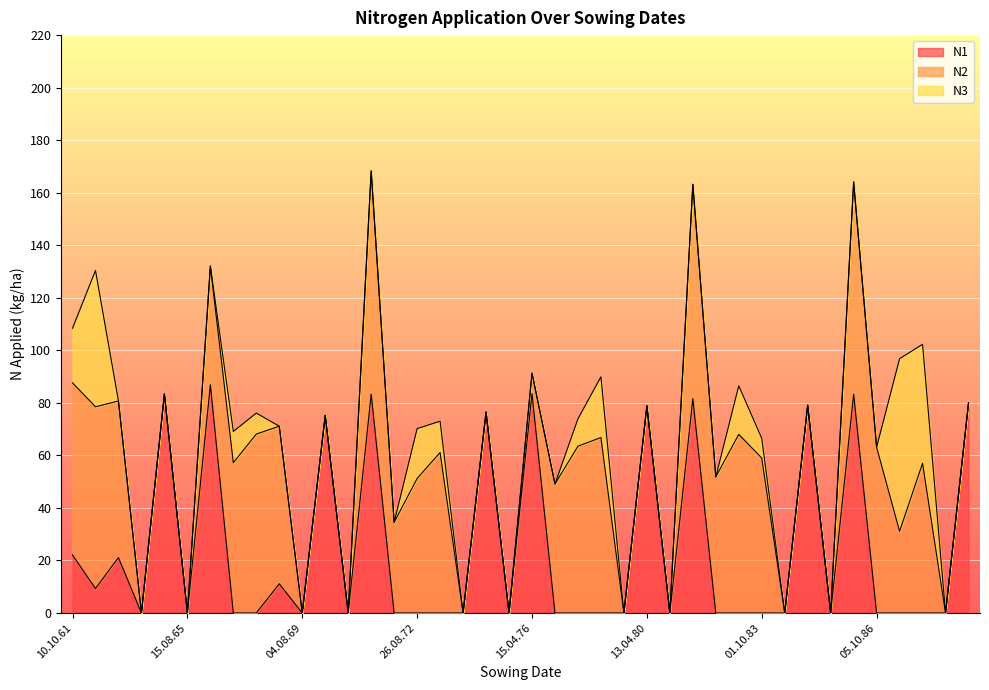

True or false: N2 has more than 0 interior local peaks.

True